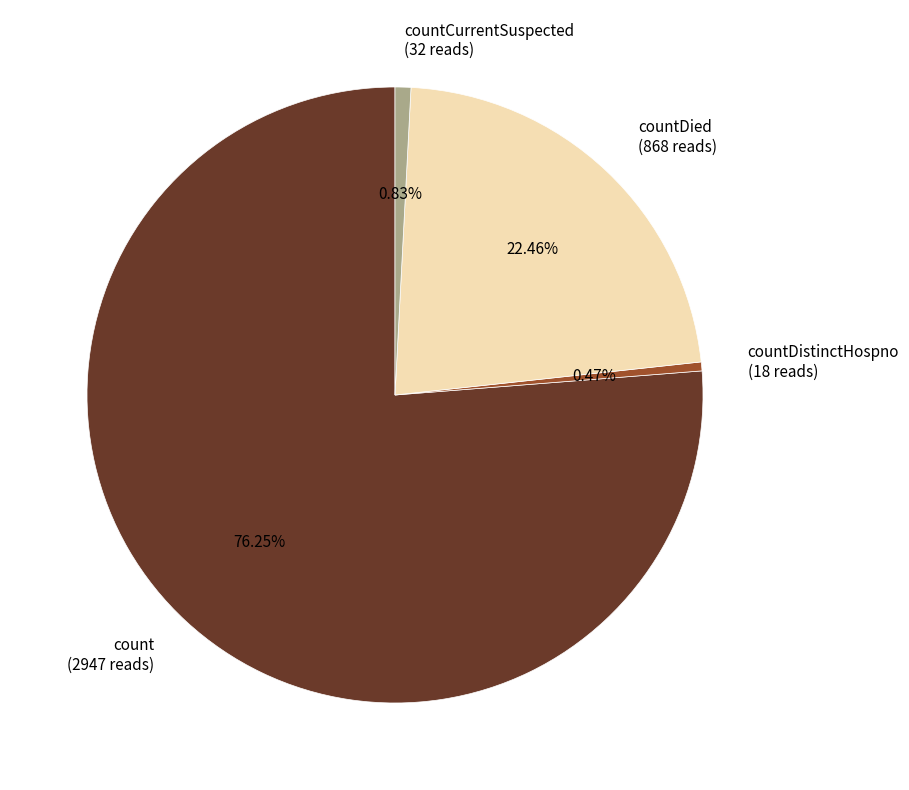

What is the majority slice?

count (2947 reads)